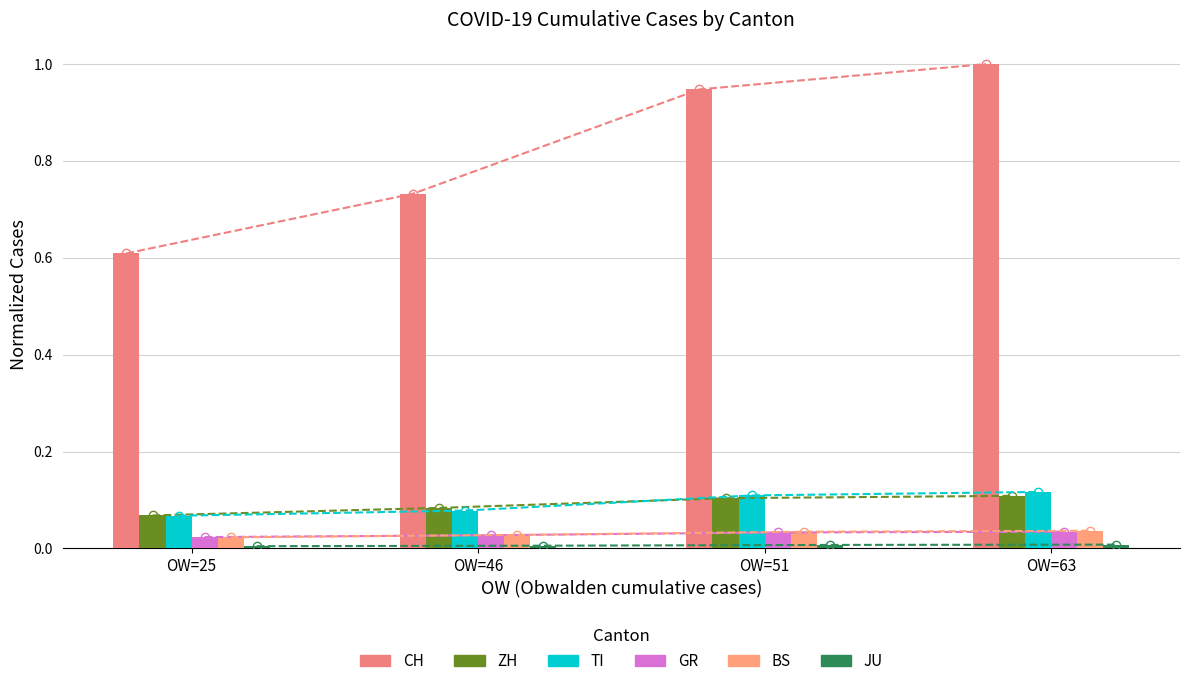

Rank the series by their maximum value, from lowest to highest.

JU, GR, BS, ZH, TI, CH